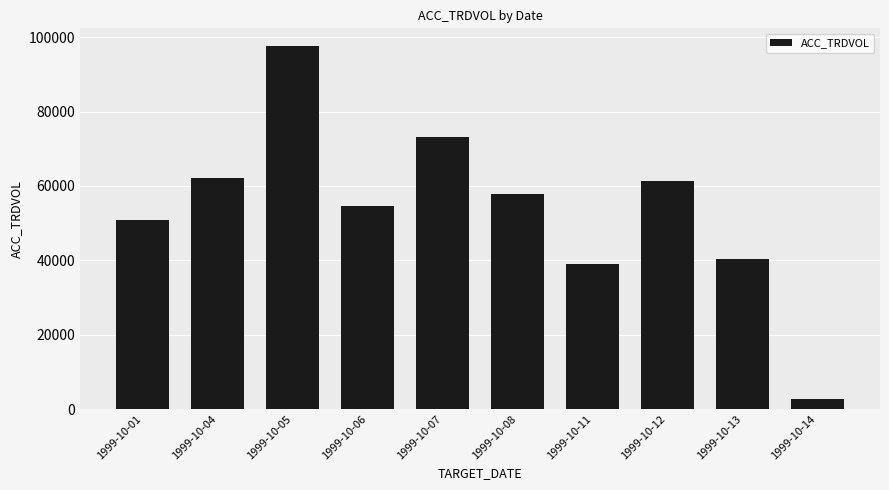

Does the chart contain any negative values?

No